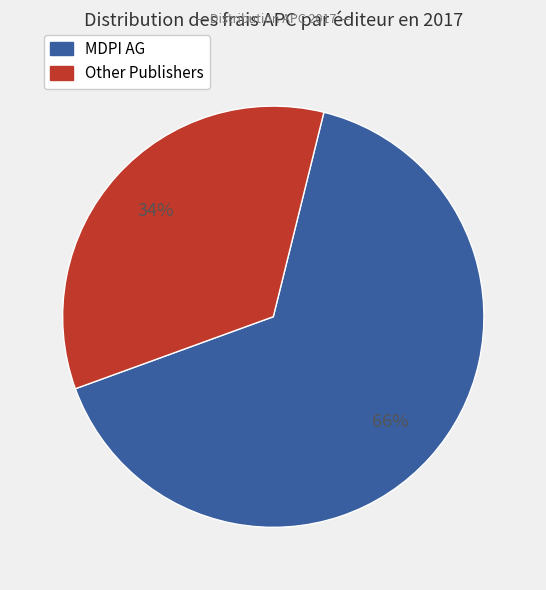

To the nearest percent, what is the average slice percentage?

50%